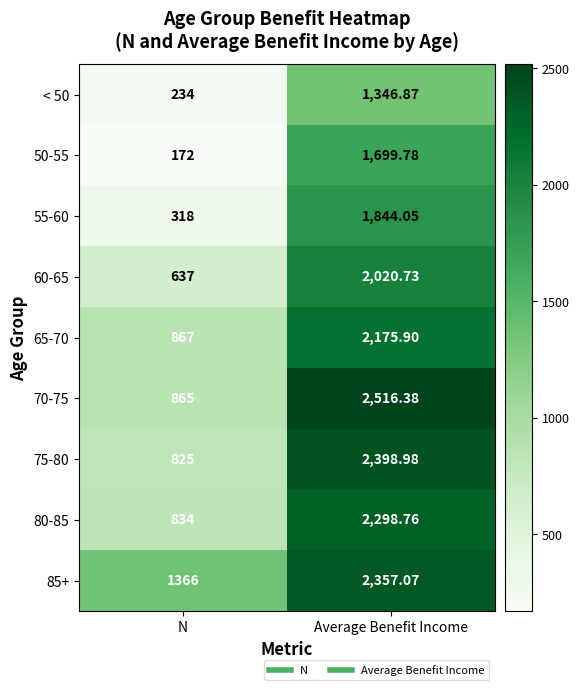

At which label does 50-55 reach its peak?

Average Benefit Income